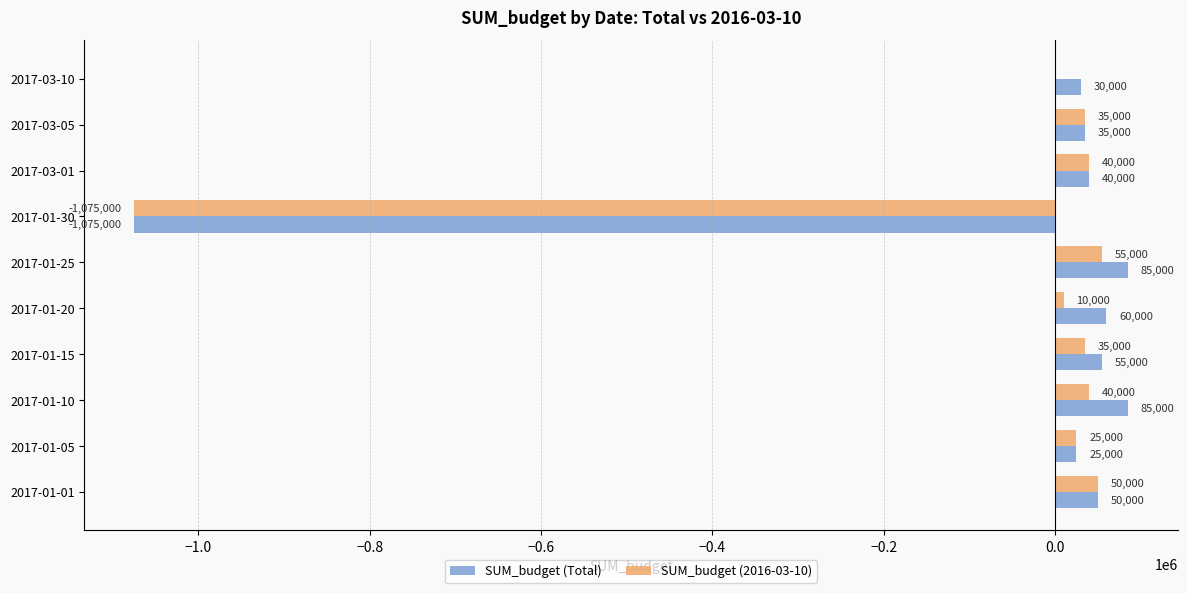

At which label is SUM_budget (Total) closest to -495000?

2017-01-05